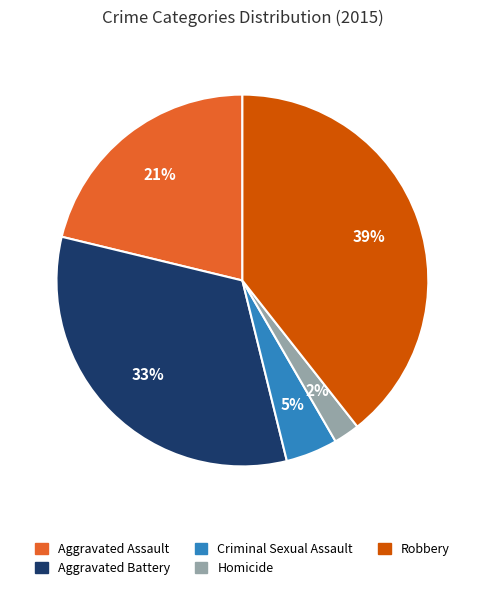

The Robbery slice represents 28% of the pie. True or false?

False